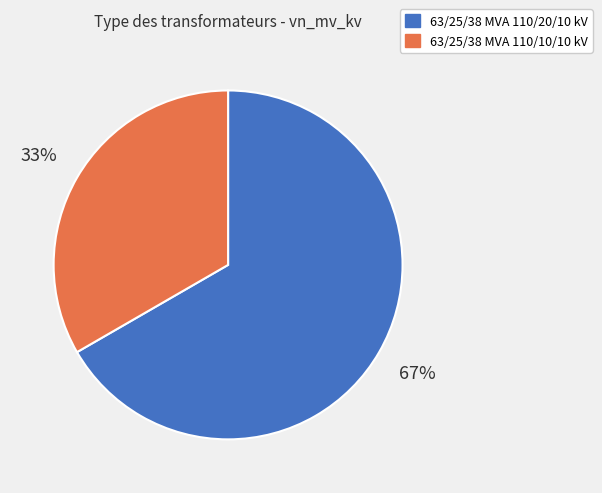

Does 63/25/38 MVA 110/20/10 kV account for over 50% of the chart?

Yes